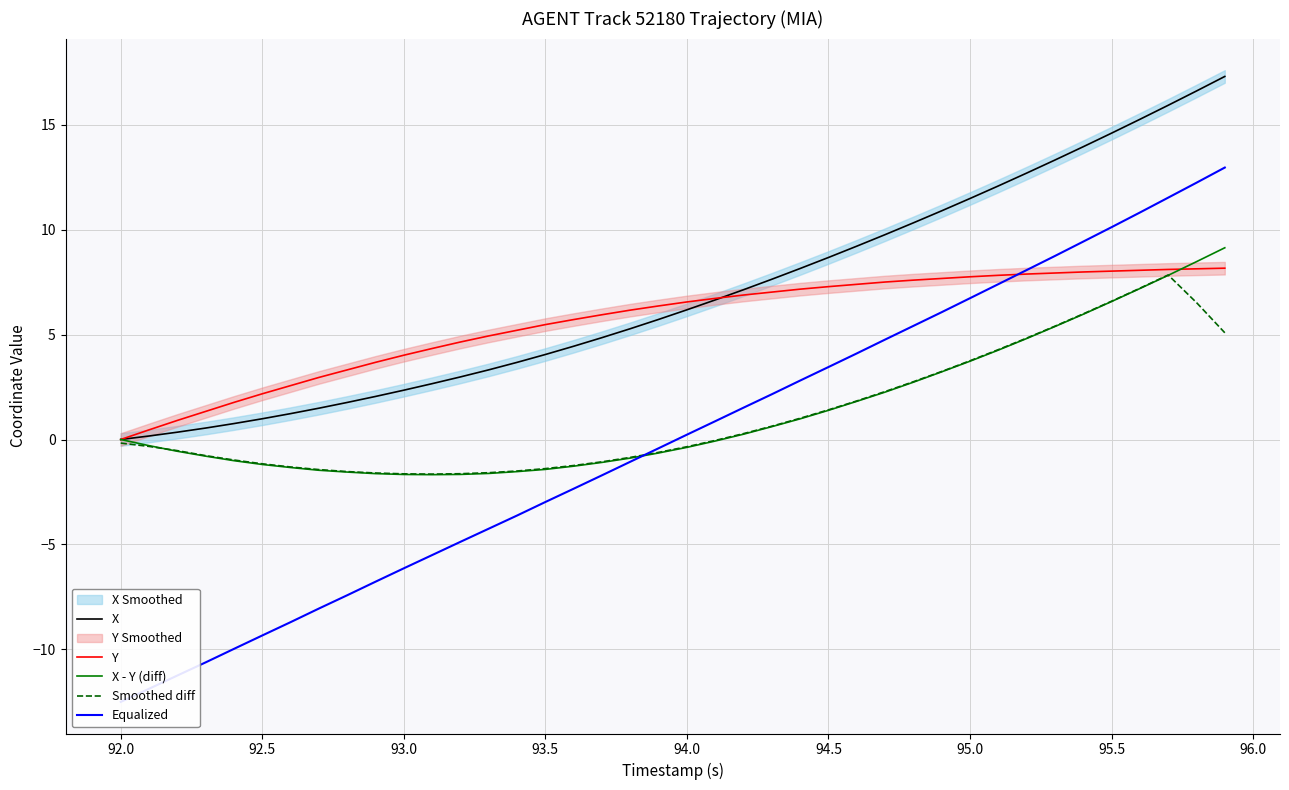

How many values in the Y series exceed 6?

22